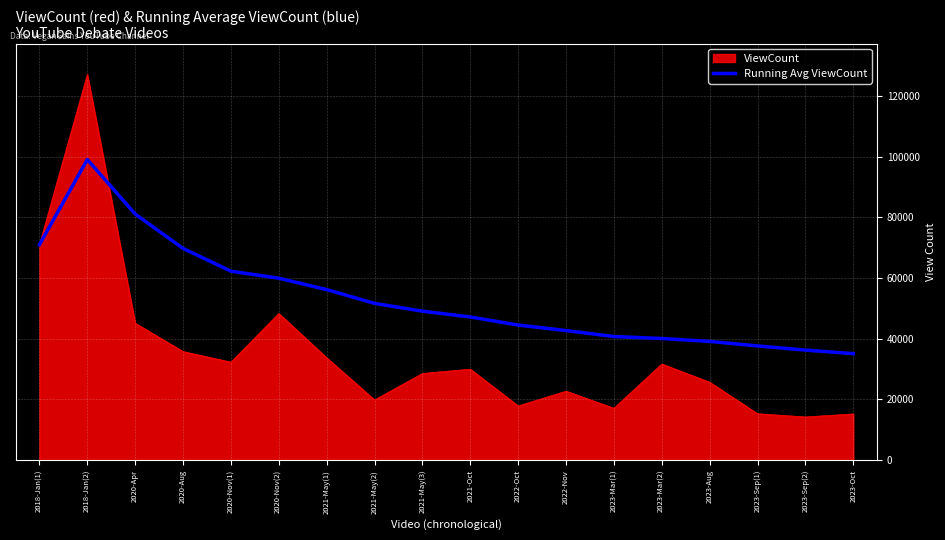

The value of Running Avg ViewCount at 2023-Oct is 14702.2. True or false?

False